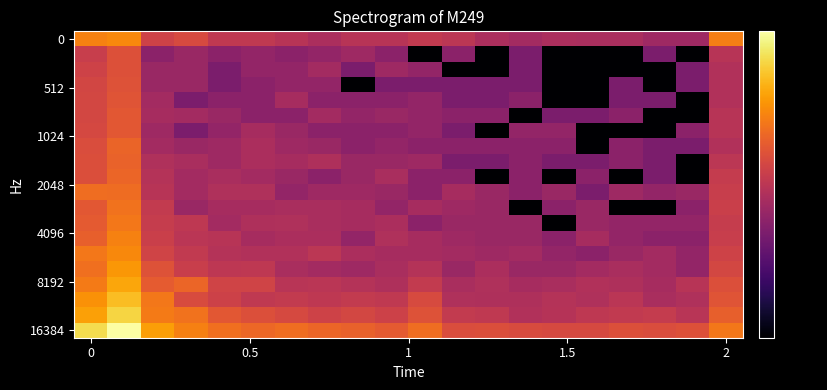

Which series has the largest total across all categories?

16384